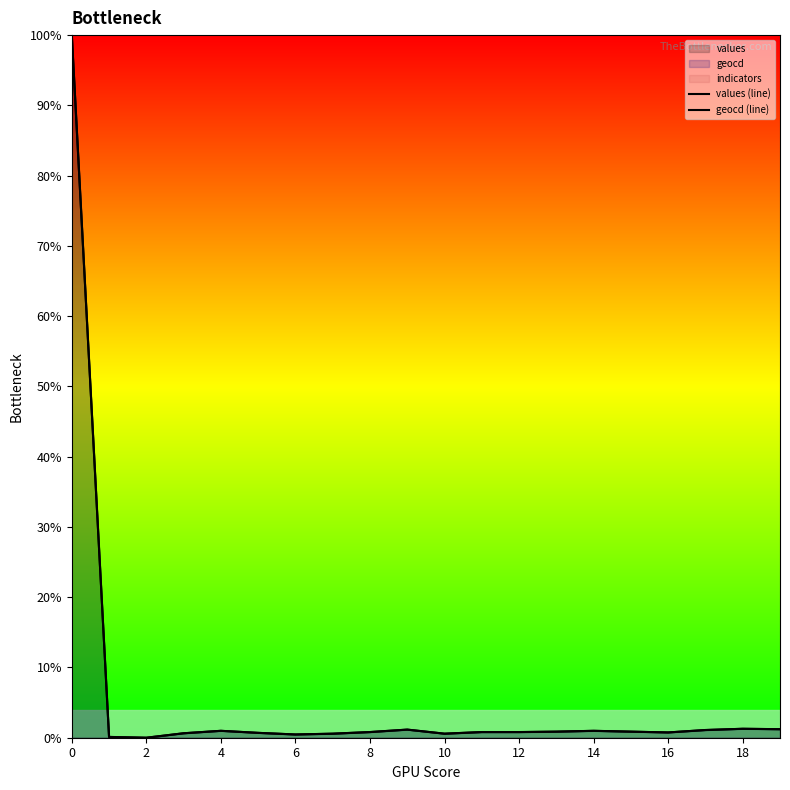

The value of geocd (line) at 19 is 1.6. True or false?

False